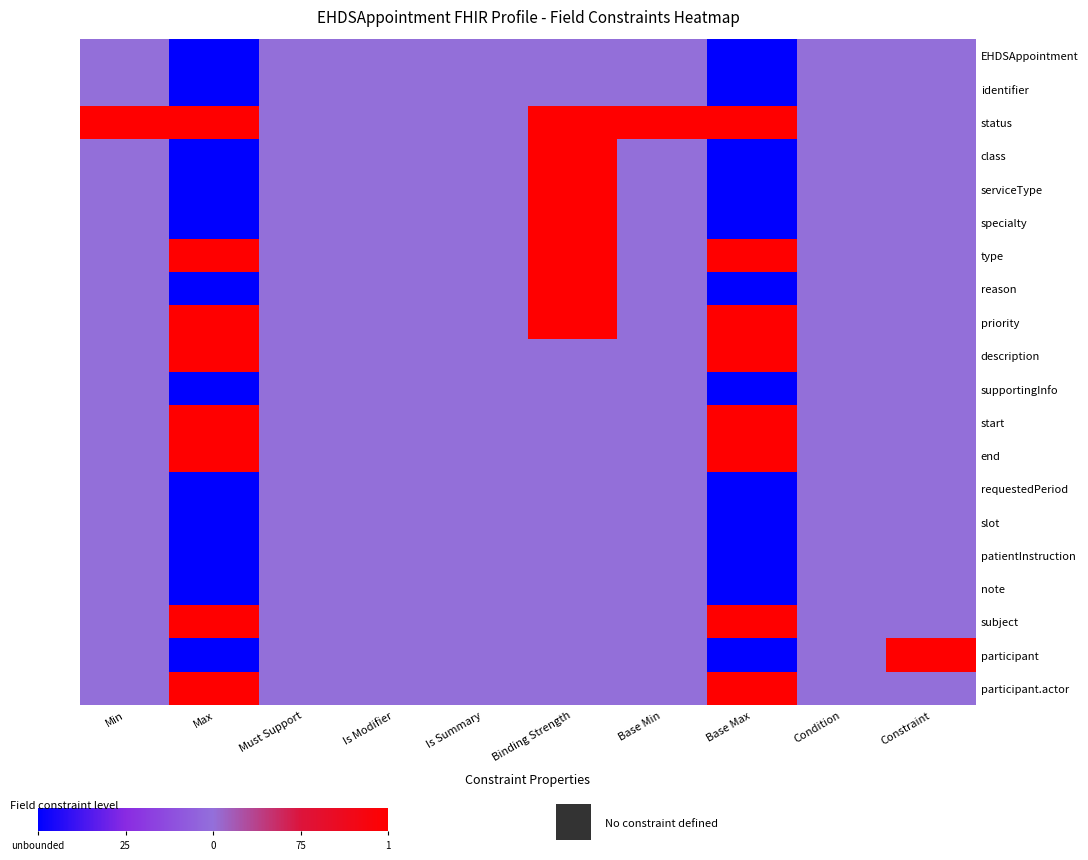

Reading left to right, transcribe all the data shown in this chart.

EHDSAppointment: Min=50	Max=0	Must Support=50	Is Modifier=50	Is Summary=50	Binding Strength=50	Base Min=50	Base Max=0	Condition=50	Constraint=50
identifier: Min=50	Max=0	Must Support=50	Is Modifier=50	Is Summary=50	Binding Strength=50	Base Min=50	Base Max=0	Condition=50	Constraint=50
status: Min=100	Max=100	Must Support=50	Is Modifier=50	Is Summary=50	Binding Strength=100	Base Min=100	Base Max=100	Condition=50	Constraint=50
class: Min=50	Max=0	Must Support=50	Is Modifier=50	Is Summary=50	Binding Strength=100	Base Min=50	Base Max=0	Condition=50	Constraint=50
serviceType: Min=50	Max=0	Must Support=50	Is Modifier=50	Is Summary=50	Binding Strength=100	Base Min=50	Base Max=0	Condition=50	Constraint=50
specialty: Min=50	Max=0	Must Support=50	Is Modifier=50	Is Summary=50	Binding Strength=100	Base Min=50	Base Max=0	Condition=50	Constraint=50
type: Min=50	Max=100	Must Support=50	Is Modifier=50	Is Summary=50	Binding Strength=100	Base Min=50	Base Max=100	Condition=50	Constraint=50
reason: Min=50	Max=0	Must Support=50	Is Modifier=50	Is Summary=50	Binding Strength=100	Base Min=50	Base Max=0	Condition=50	Constraint=50
priority: Min=50	Max=100	Must Support=50	Is Modifier=50	Is Summary=50	Binding Strength=100	Base Min=50	Base Max=100	Condition=50	Constraint=50
description: Min=50	Max=100	Must Support=50	Is Modifier=50	Is Summary=50	Binding Strength=50	Base Min=50	Base Max=100	Condition=50	Constraint=50
supportingInfo: Min=50	Max=0	Must Support=50	Is Modifier=50	Is Summary=50	Binding Strength=50	Base Min=50	Base Max=0	Condition=50	Constraint=50
start: Min=50	Max=100	Must Support=50	Is Modifier=50	Is Summary=50	Binding Strength=50	Base Min=50	Base Max=100	Condition=50	Constraint=50
end: Min=50	Max=100	Must Support=50	Is Modifier=50	Is Summary=50	Binding Strength=50	Base Min=50	Base Max=100	Condition=50	Constraint=50
requestedPeriod: Min=50	Max=0	Must Support=50	Is Modifier=50	Is Summary=50	Binding Strength=50	Base Min=50	Base Max=0	Condition=50	Constraint=50
slot: Min=50	Max=0	Must Support=50	Is Modifier=50	Is Summary=50	Binding Strength=50	Base Min=50	Base Max=0	Condition=50	Constraint=50
patientInstruction: Min=50	Max=0	Must Support=50	Is Modifier=50	Is Summary=50	Binding Strength=50	Base Min=50	Base Max=0	Condition=50	Constraint=50
note: Min=50	Max=0	Must Support=50	Is Modifier=50	Is Summary=50	Binding Strength=50	Base Min=50	Base Max=0	Condition=50	Constraint=50
subject: Min=50	Max=100	Must Support=50	Is Modifier=50	Is Summary=50	Binding Strength=50	Base Min=50	Base Max=100	Condition=50	Constraint=50
participant: Min=50	Max=0	Must Support=50	Is Modifier=50	Is Summary=50	Binding Strength=50	Base Min=50	Base Max=0	Condition=50	Constraint=100
participant.actor: Min=50	Max=100	Must Support=50	Is Modifier=50	Is Summary=50	Binding Strength=50	Base Min=50	Base Max=100	Condition=50	Constraint=50